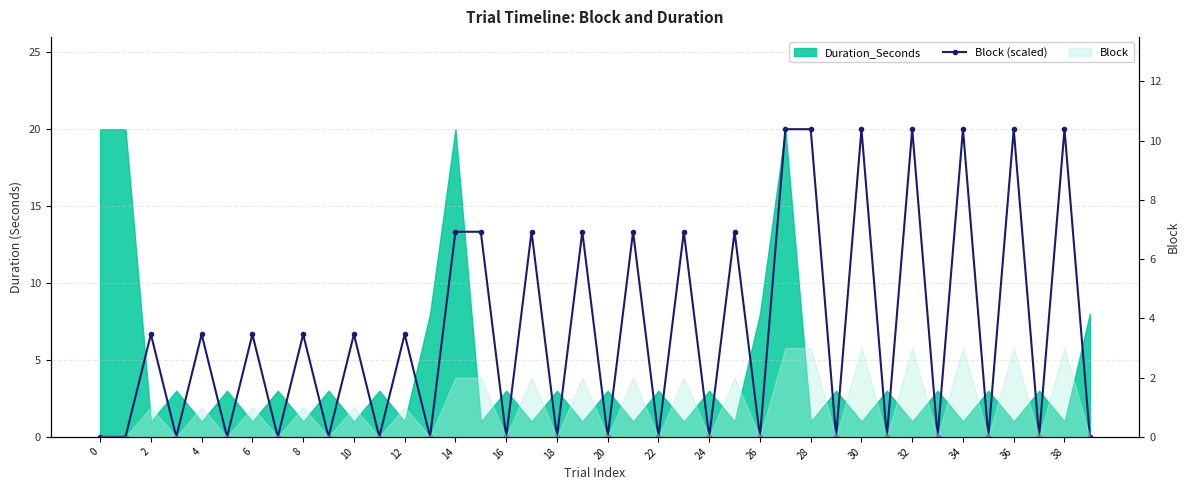

What is the change in value from 32 to 25?

+13.3